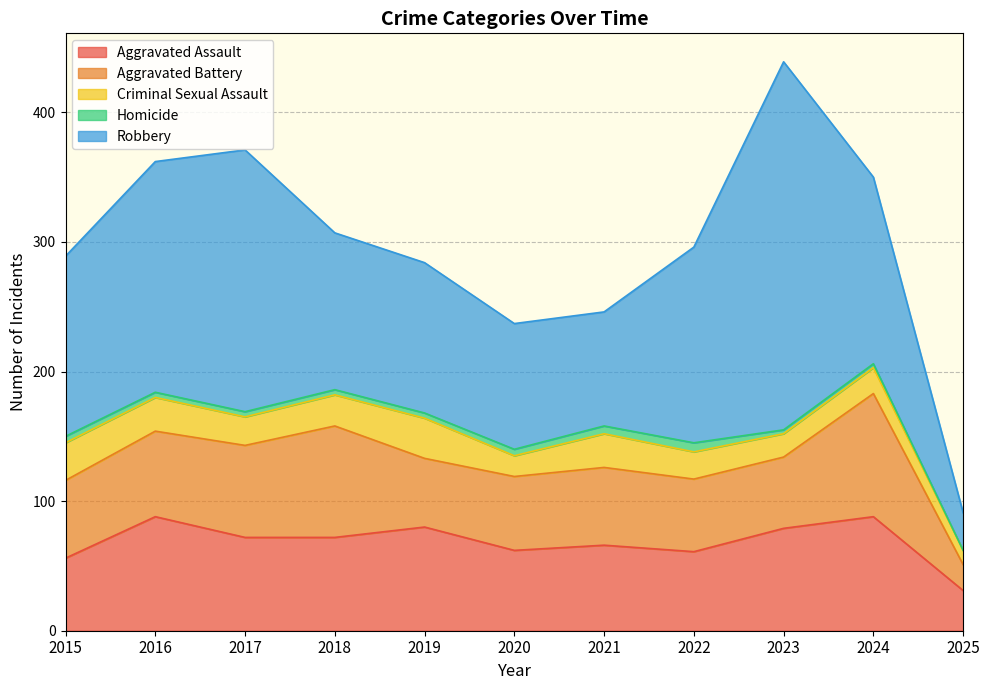

At which label does Criminal Sexual Assault reach its peak?

2019